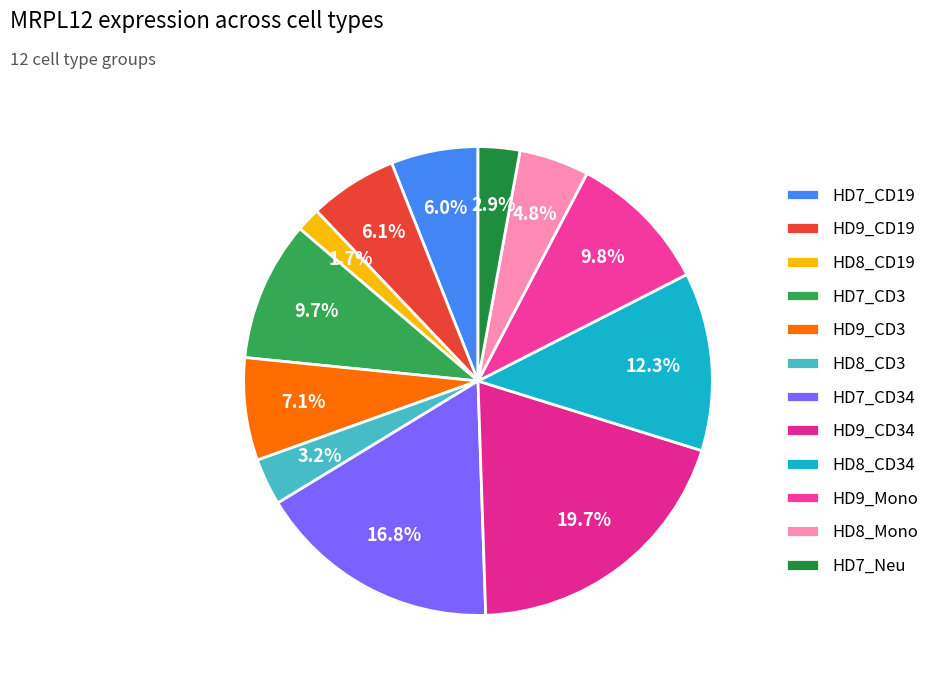

What is the largest slice in the pie chart?

HD9_CD34